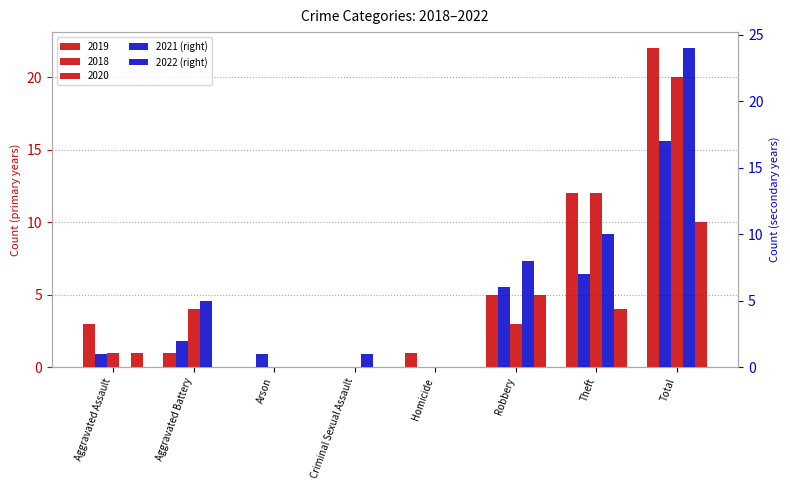

Which series has the widest spread of values?

2022 (right)